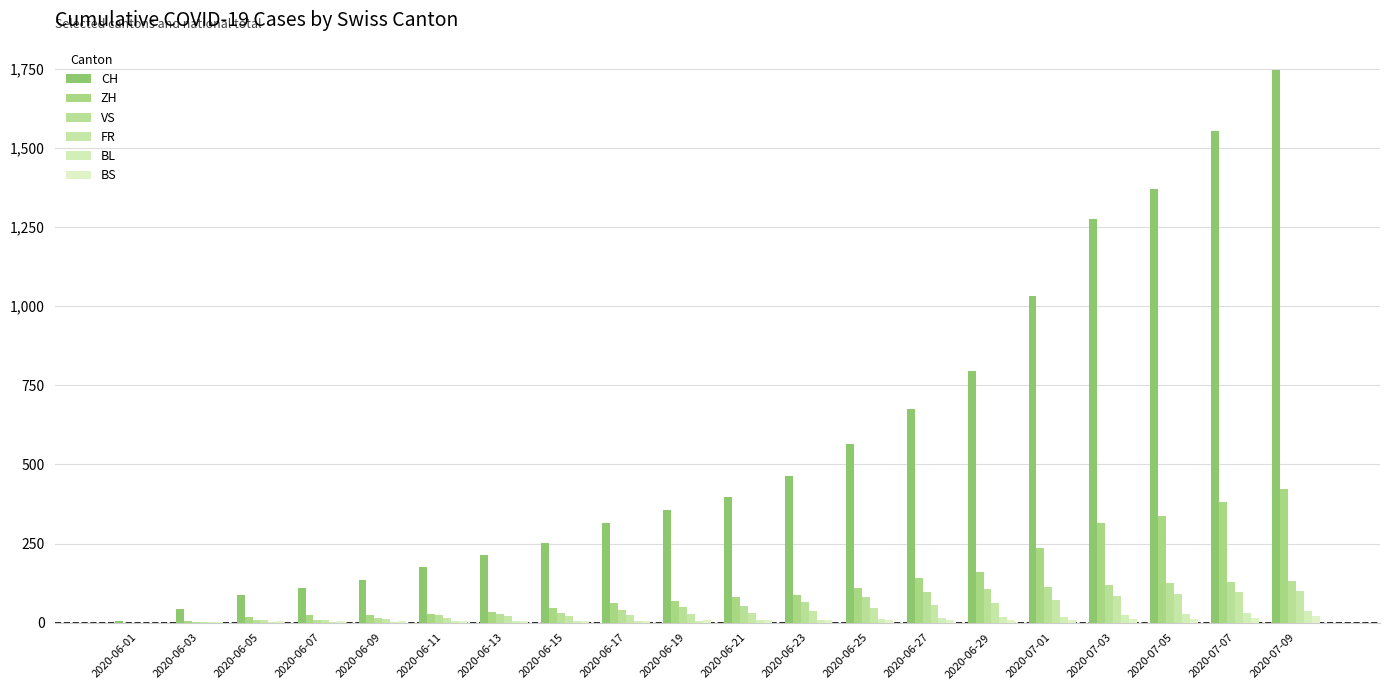

What is the difference between the second highest and second lowest values in the FR series?

93